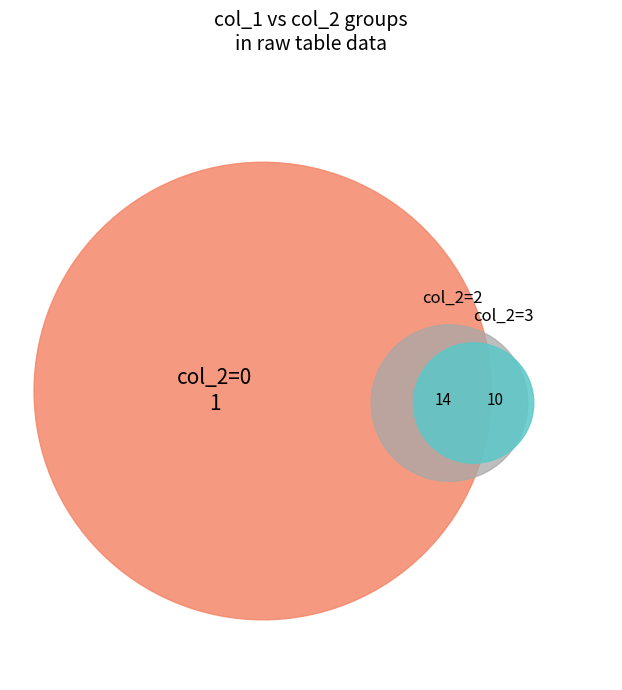

How many slices are in this pie chart?

5